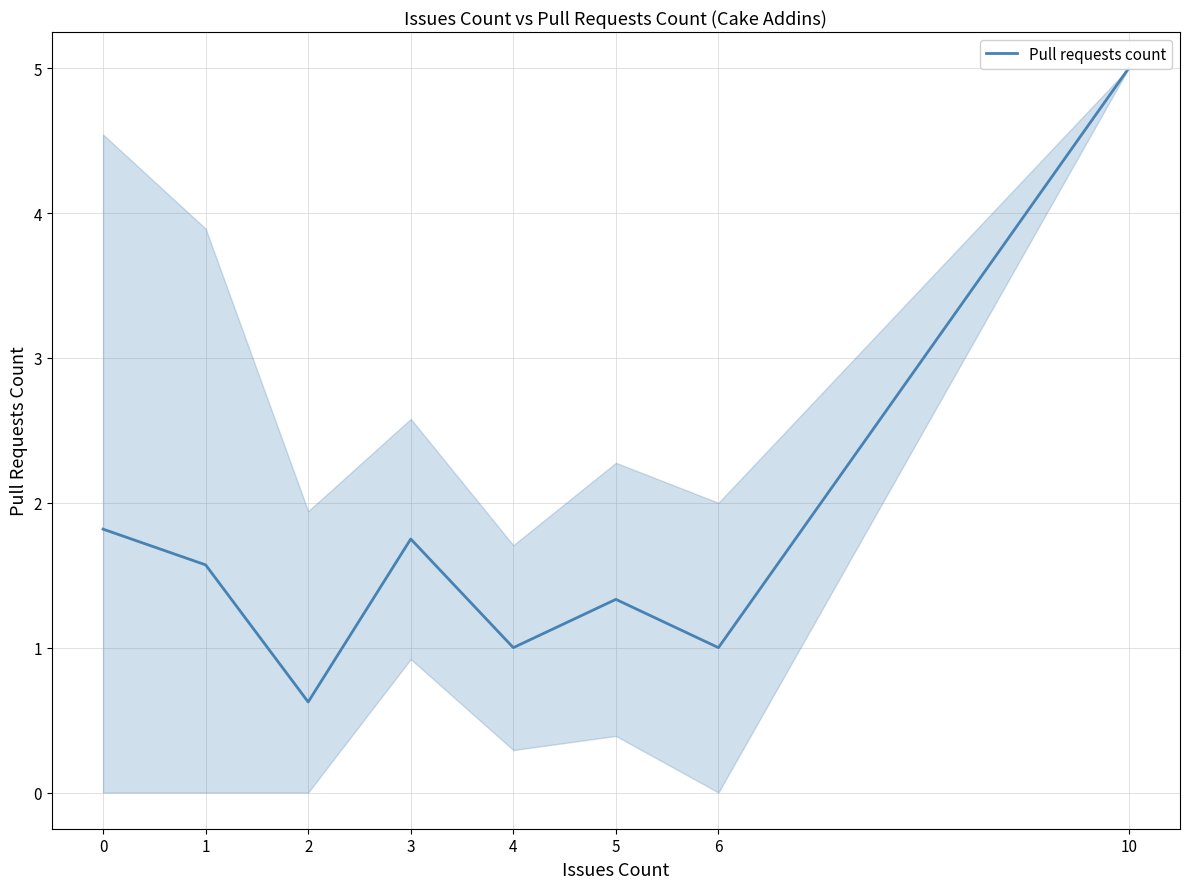

How many interior local peaks (higher than both neighbors) does the data have?

2